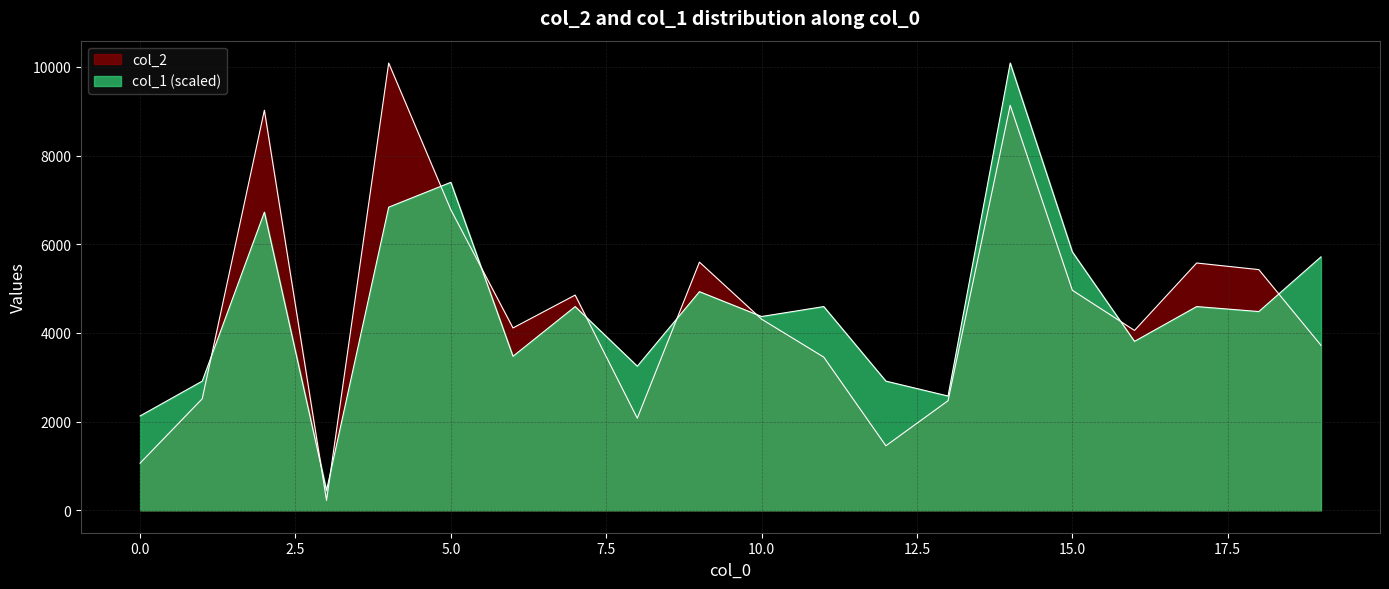

What is the minimum value shown in the chart?

224.0